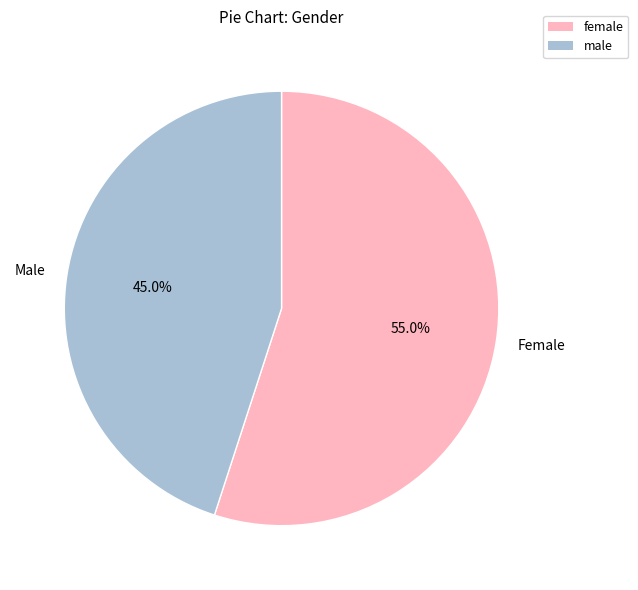

Do Male and Female together represent more than half of the pie?

Yes